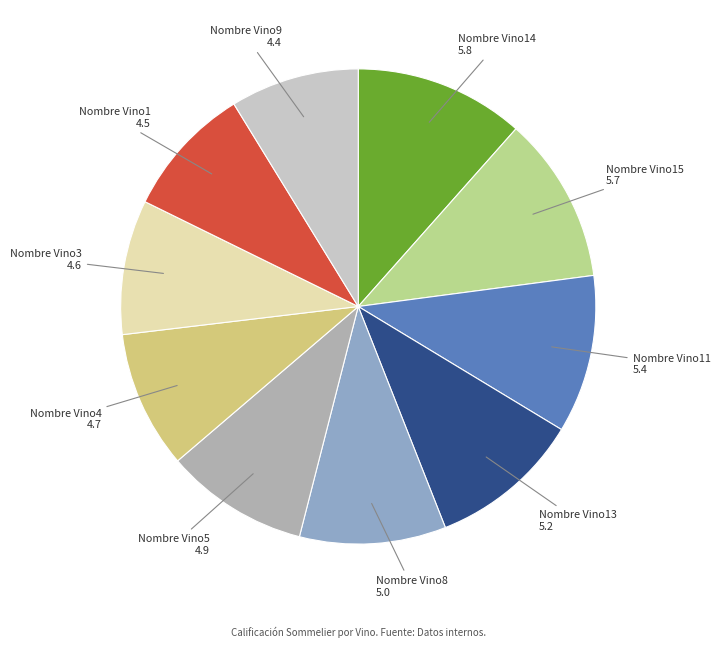

Is there a majority slice in this chart?

No